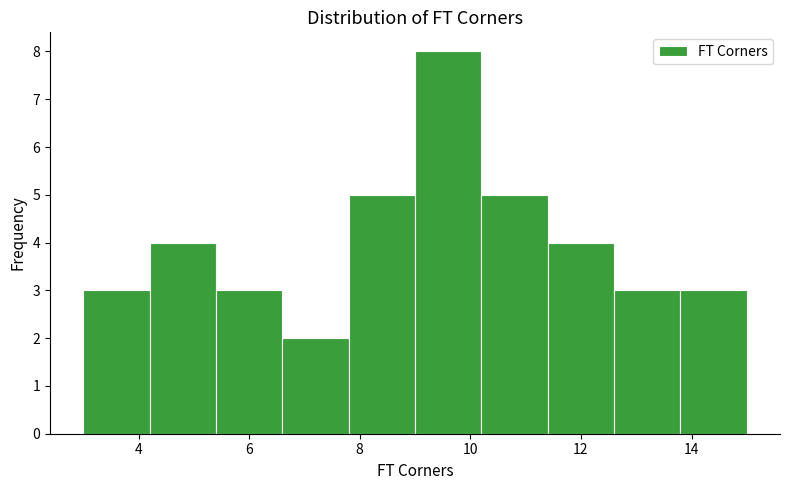

Which range on the x-axis has the tallest bar?

9.0 to 10.2